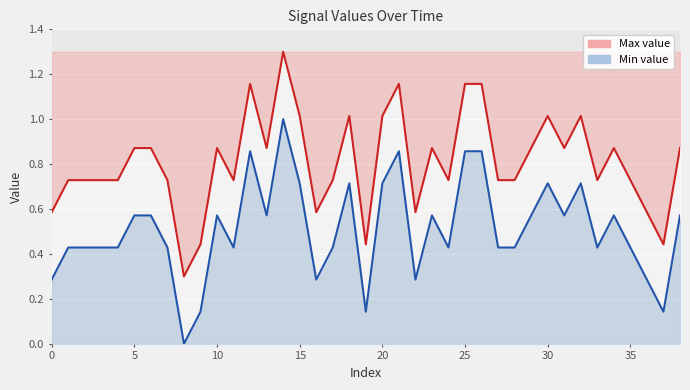

What is the difference between the maximum and second lowest values?

0.9